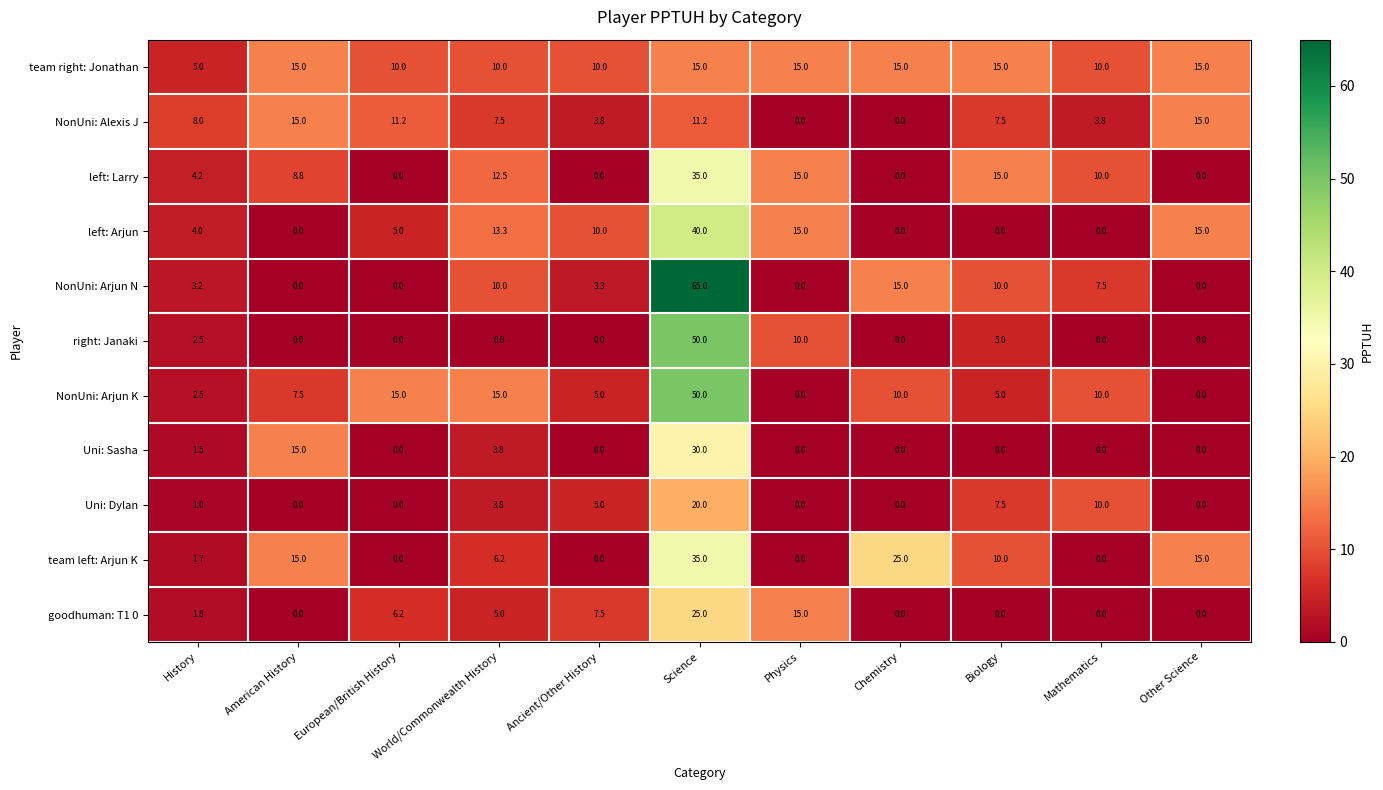

What is the greatest value displayed?

65.0